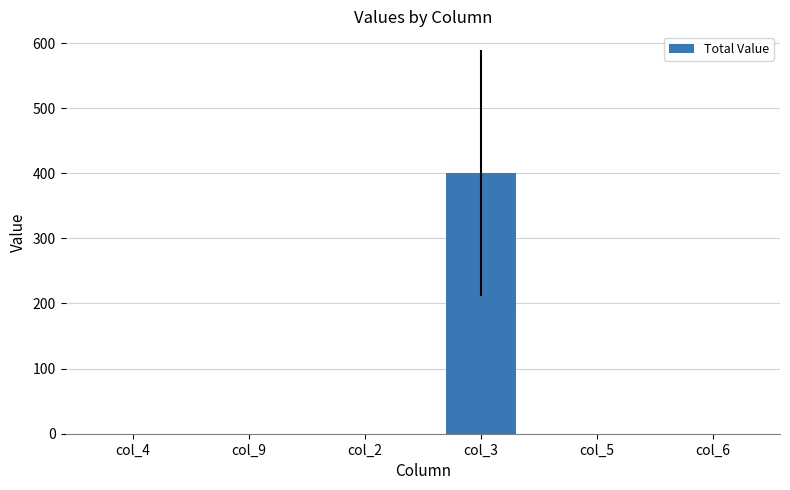

Which label corresponds to the largest value in the chart?

col_3